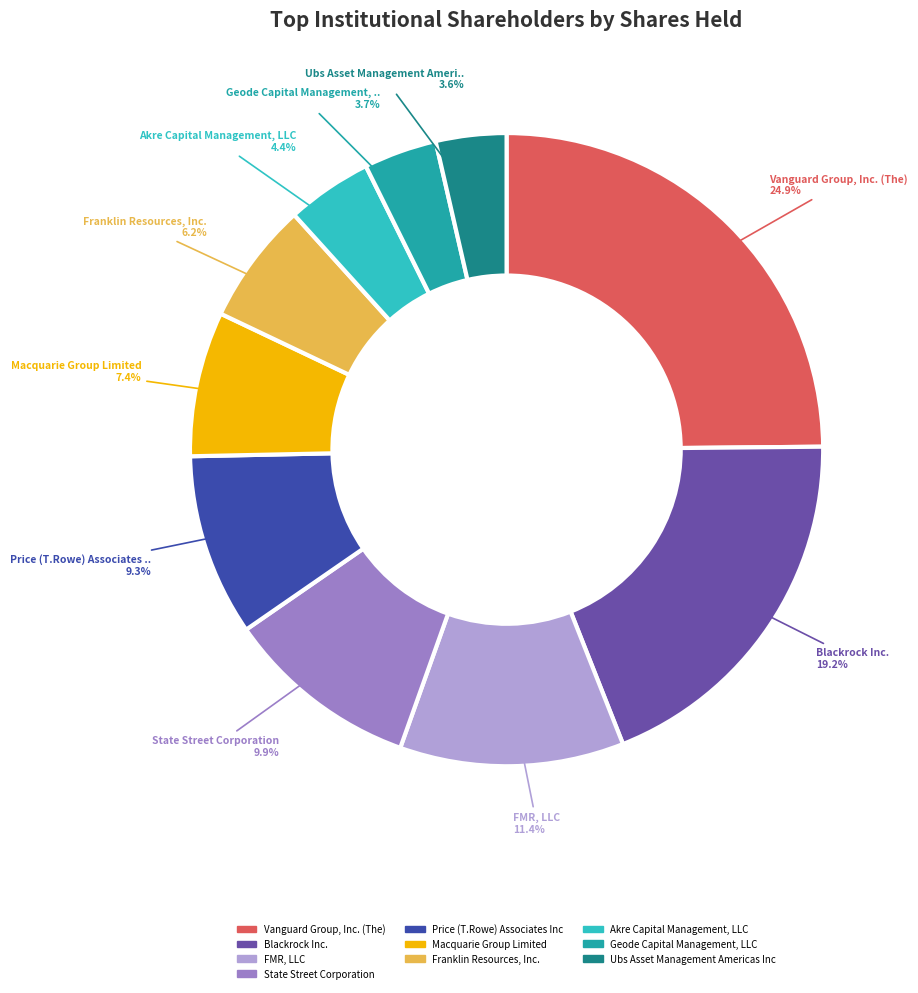

Count the number of slices in the pie.

10